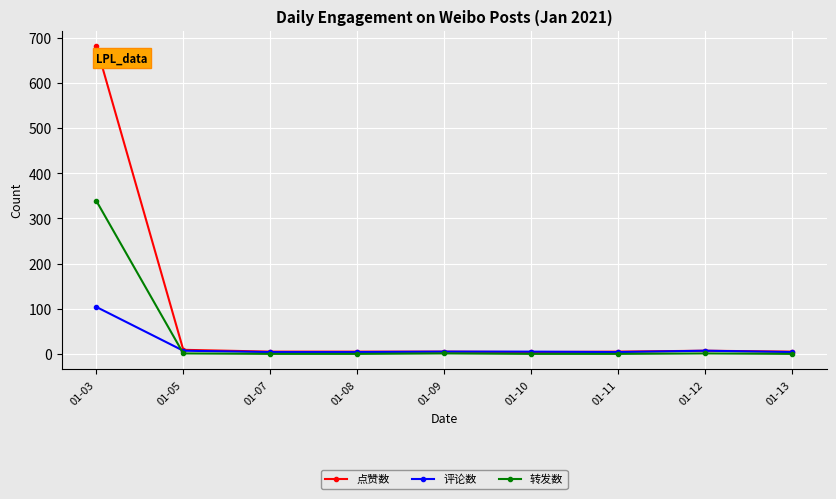

What are all the series names shown in the legend?

点赞数, 评论数, 转发数